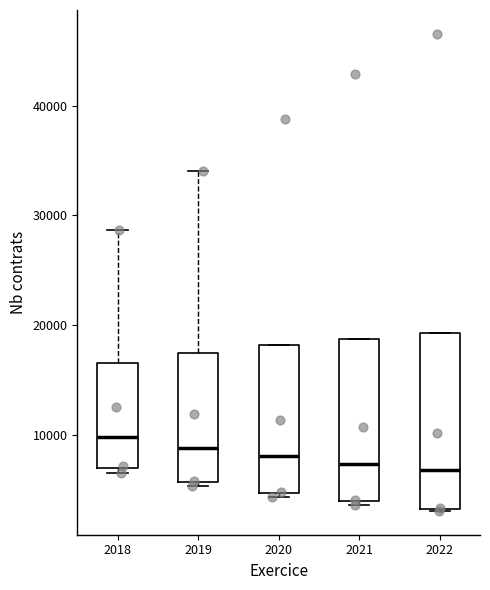

Reading left to right, read every box against the y-axis: the position of its median line, the range the box covers, and the ends of its whiskers. The values are not printed on the chart, so give them approximately, as read against the axis.

2018: median 10000, box 7000 to 17000, whiskers 7000 (just below the box's lower edge) to 29000
2019: median 9000, box 6000 to 17000, whiskers 5000 to 34000
2020: median 8000, box 5000 to 18000, whiskers 4000 to 18000
2021: median 7000, box 4000 to 19000, whiskers 4000 to 19000
2022: median 7000, box 3000 to 19000, whiskers 3000 to 19000